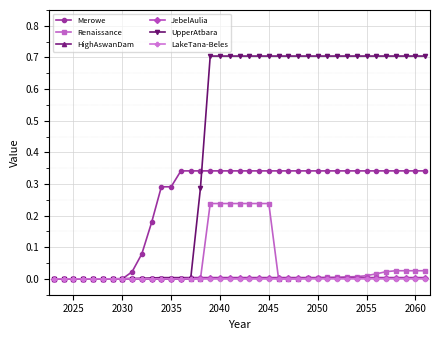

What is the highest value of the UpperAtbara series?

0.7